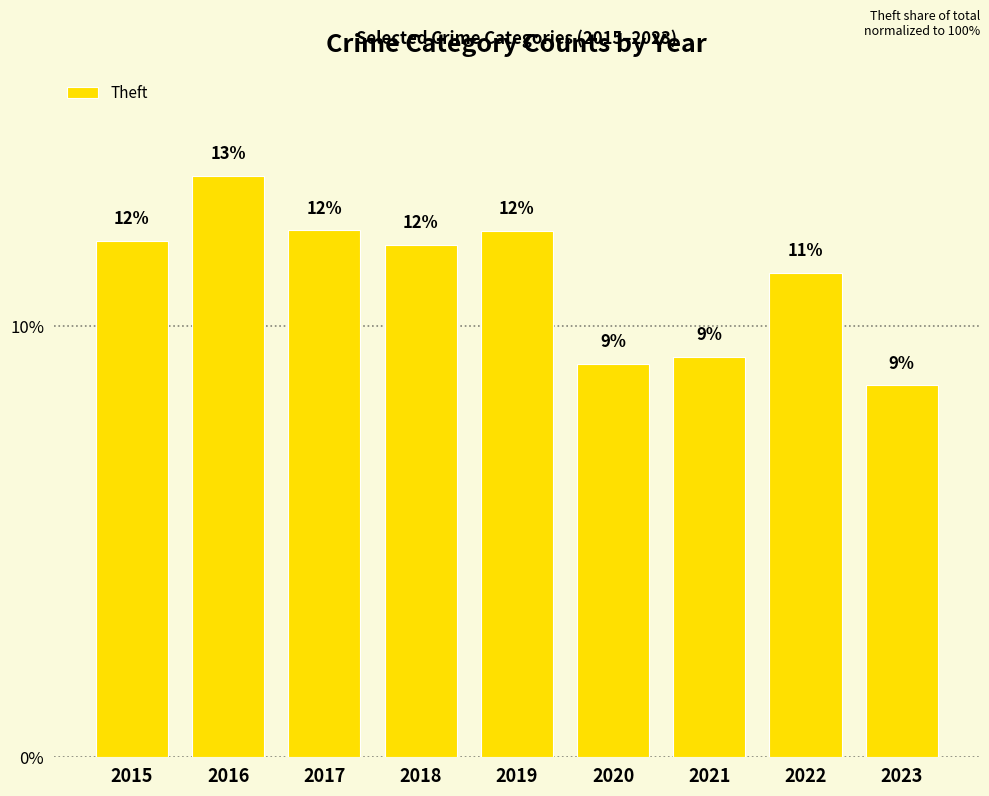

What is the difference between the values at 2018 and 2020?

2.8